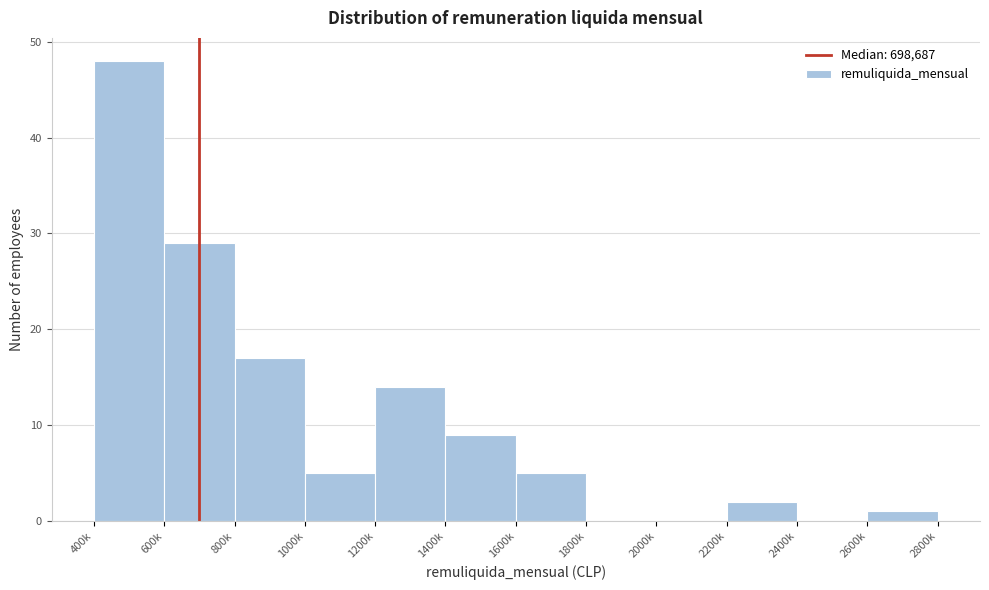

Reading left to right, list all the values displayed in this chart.

400k=48	600k=29	800k=17	1000k=5	1200k=14	1400k=9	1600k=5	1800k=0	2000k=0	2200k=2	2400k=0	2600k=1